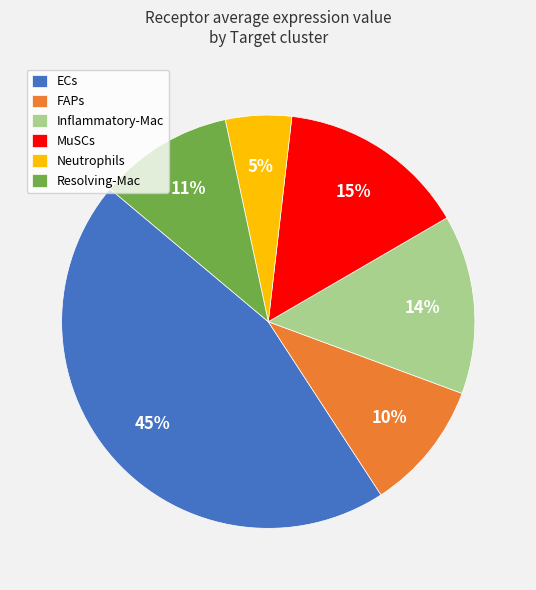

Is it true that ECs is 45% of the pie?

True